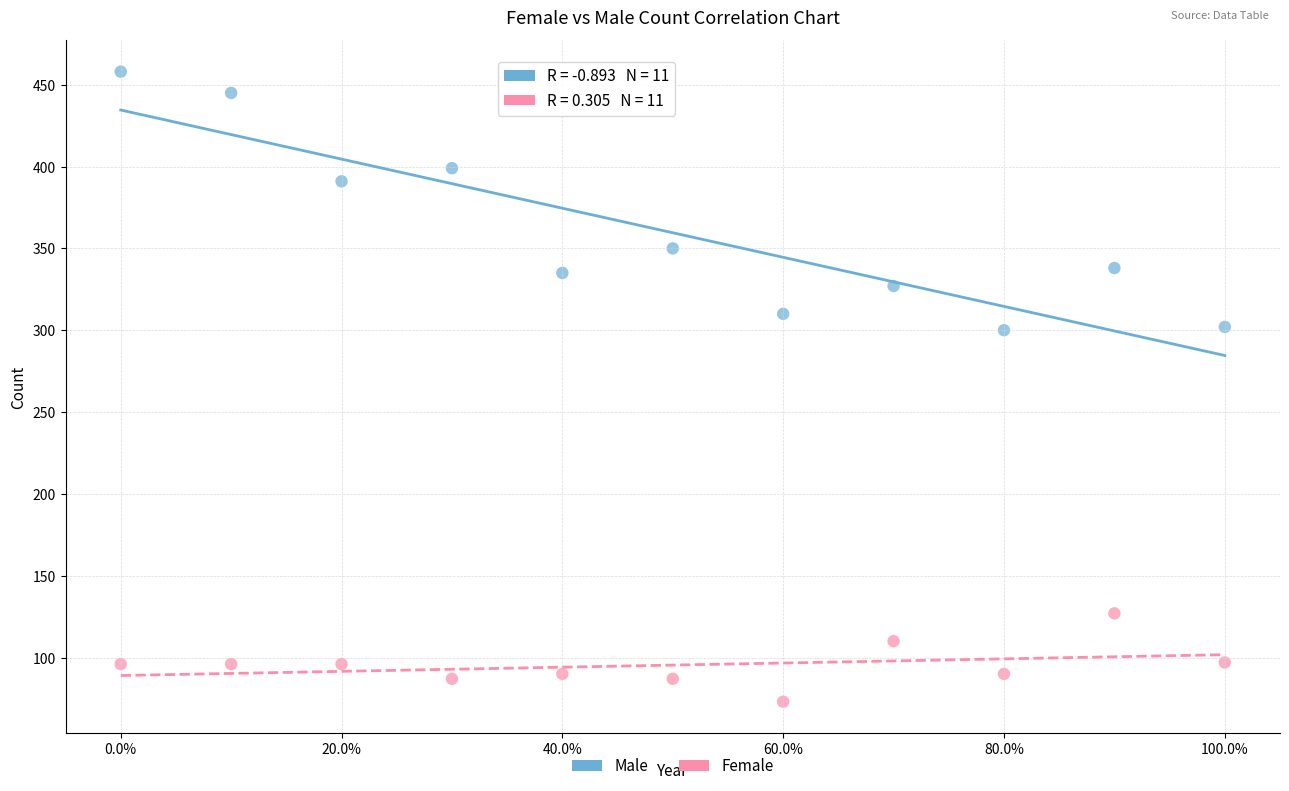

Across all data points, what is the range of Y values (max minus min)?

385